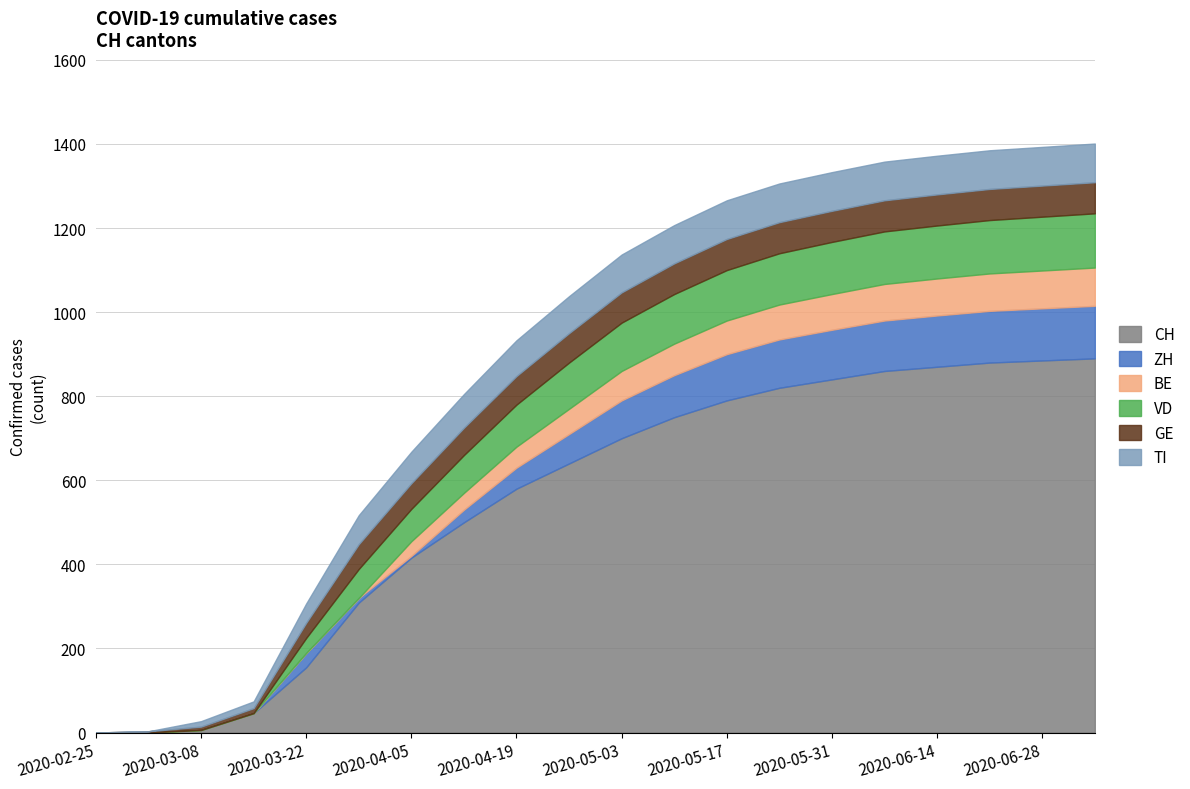

What is the label of the 8th point from the left?

2020-04-12